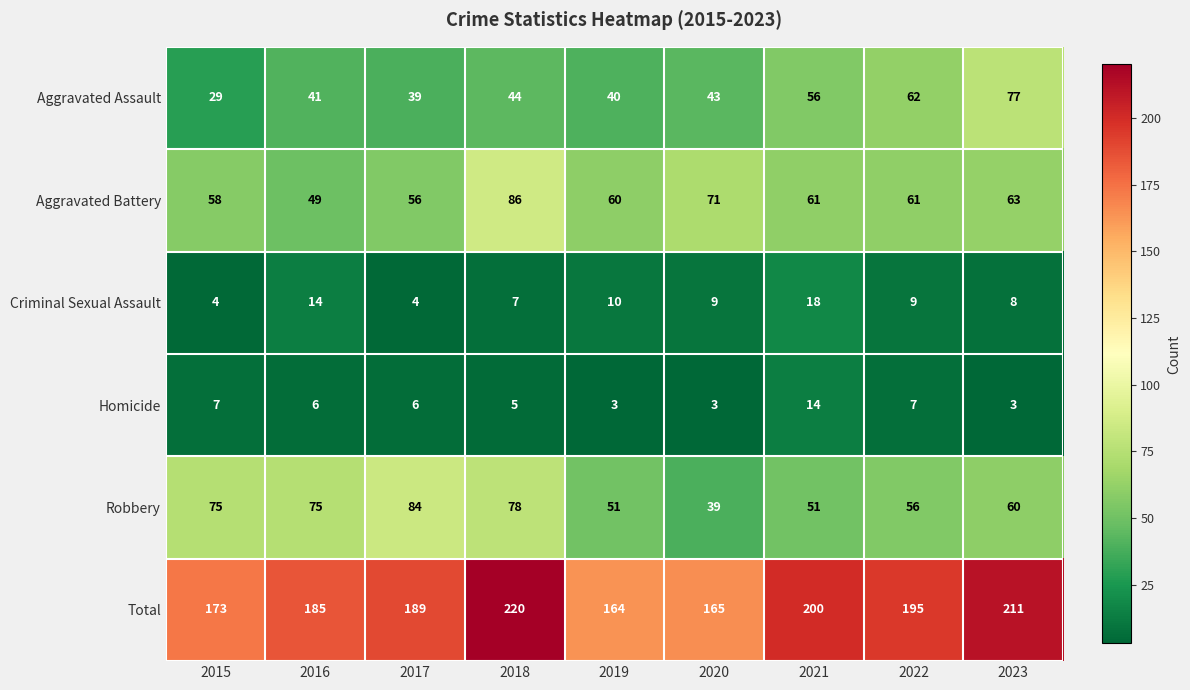

What is the smallest value displayed?

3